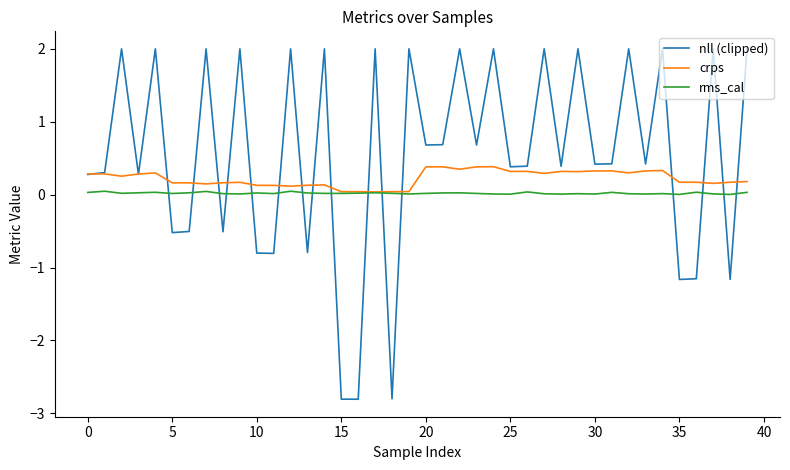

What is the lowest value of the nll (clipped) series?

-2.8